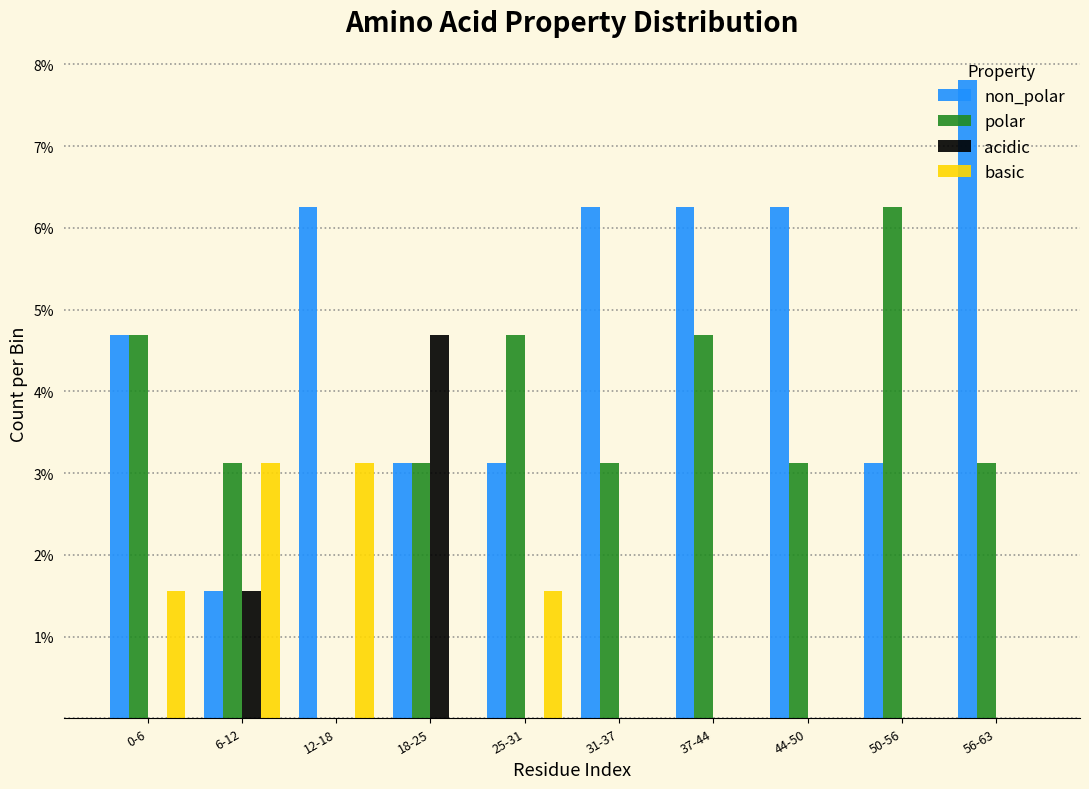

What are all the series names shown in the legend?

non_polar, polar, acidic, basic